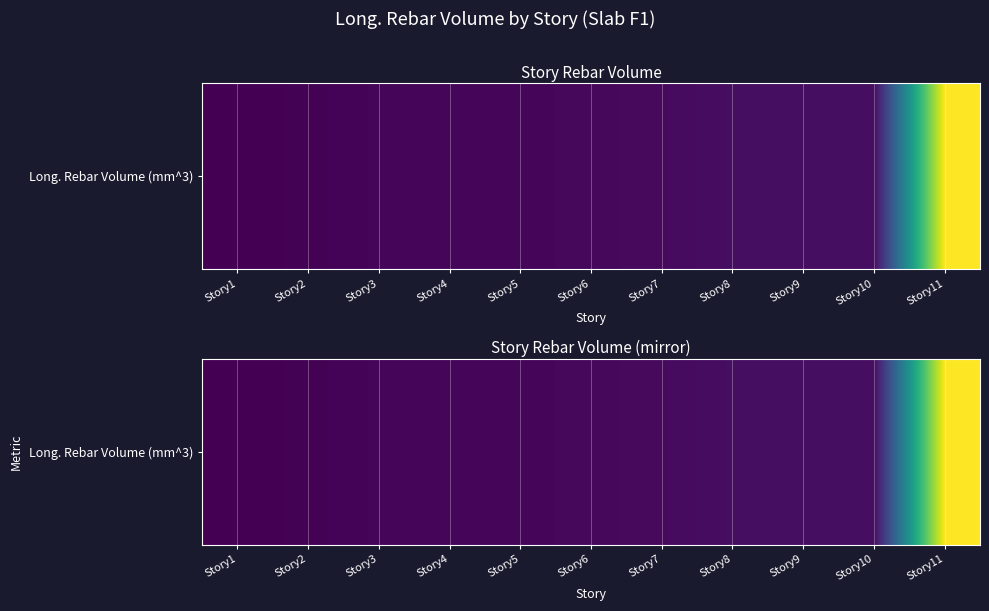

Which has a higher value, Story7 or Story8?

Story8